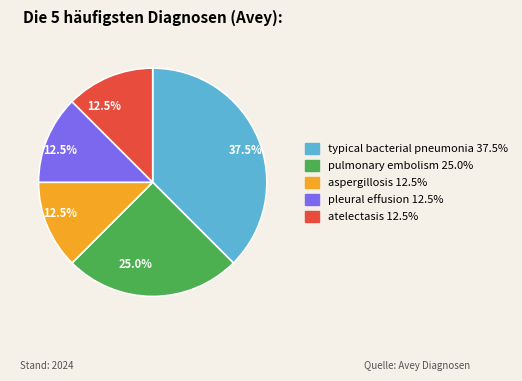

What is the largest slice in the pie chart?

typical bacterial pneumonia